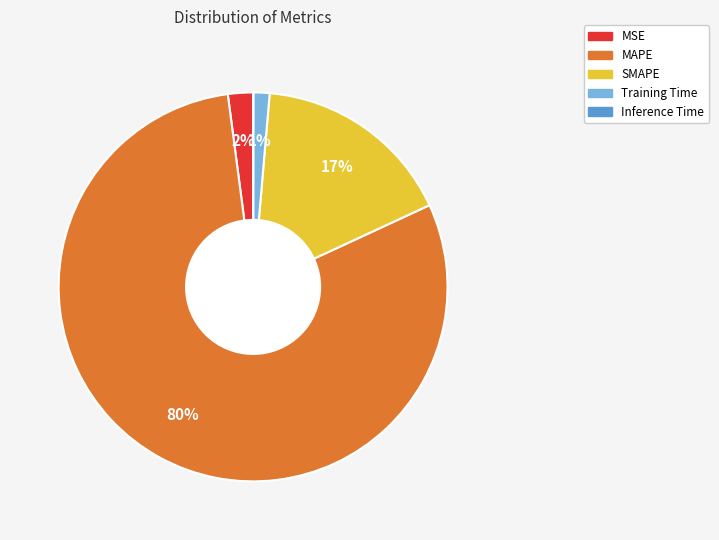

What is the majority slice?

MAPE